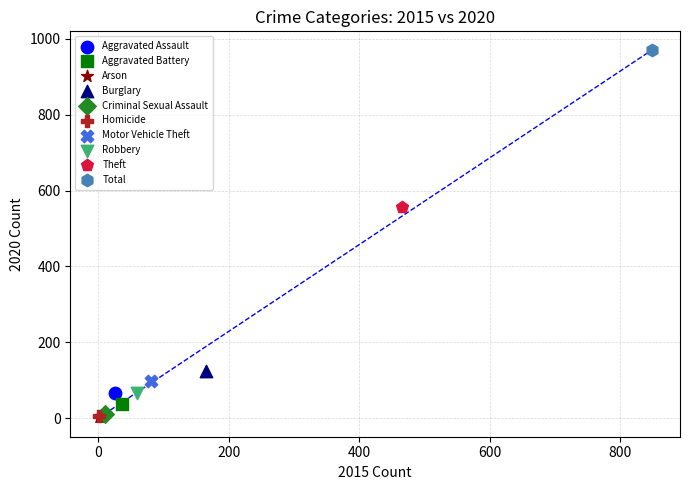

What are all the series names shown in the legend?

Aggravated Assault, Aggravated Battery, Arson, Burglary, Criminal Sexual Assault, Homicide, Motor Vehicle Theft, Robbery, Theft, Total